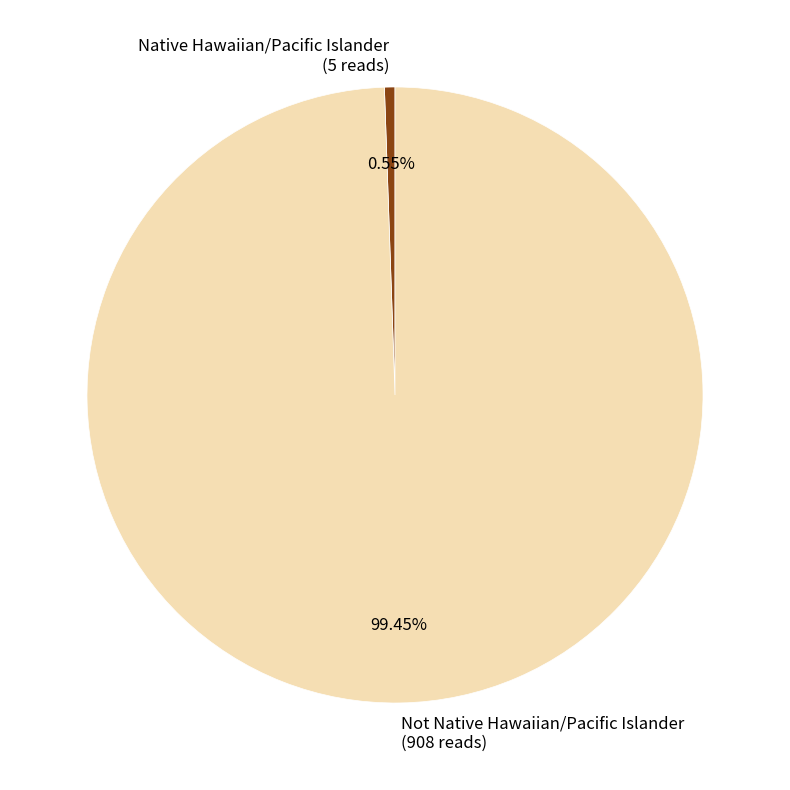

Which slice is the largest?

Not Native Hawaiian/Pacific Islander